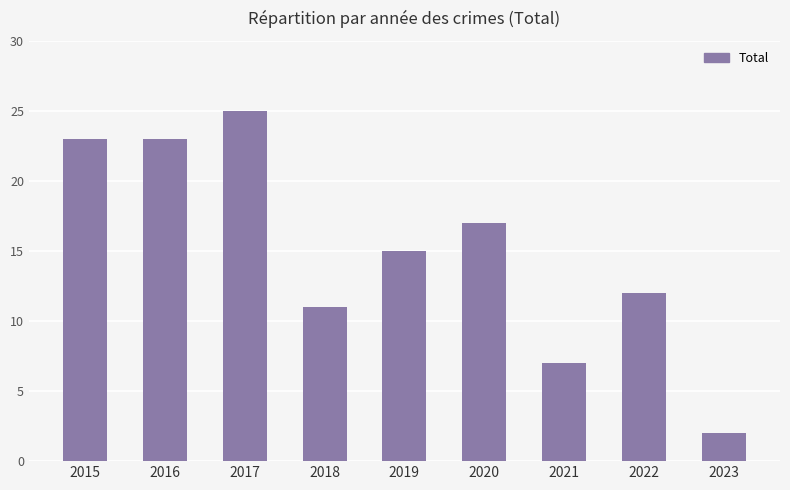

Reading left to right, list all the values displayed in this chart.

2015=23	2016=23	2017=25	2018=11	2019=15	2020=17	2021=7	2022=12	2023=2